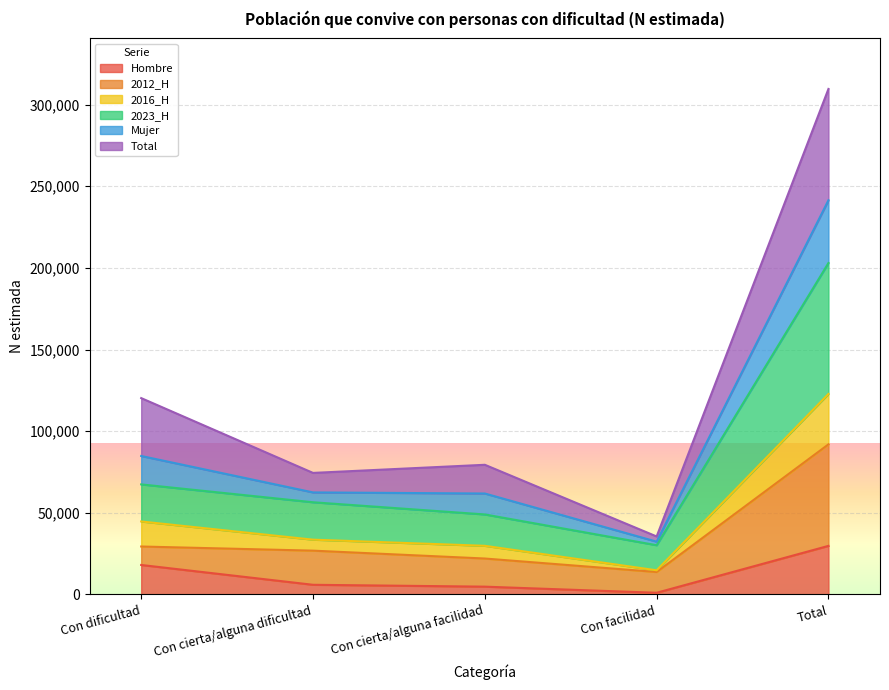

Where is the first local minimum for Hombre?

Con facilidad